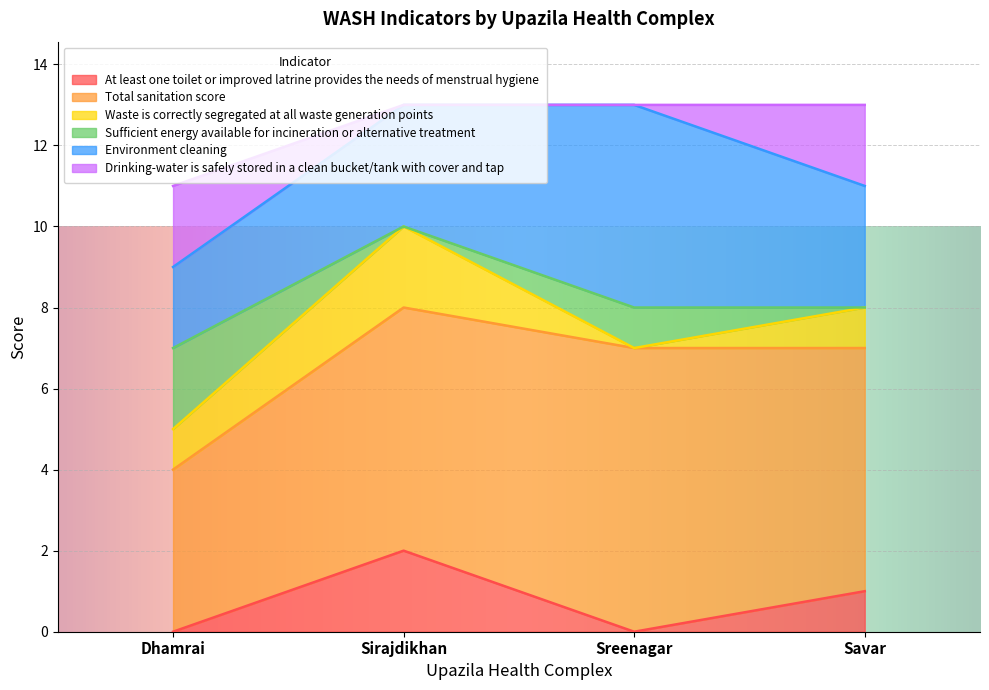

Reading right to left, extract all data points from this chart.

At least one toilet or improved latrine provides the needs of menstrual hygiene: Savar=1	Sreenagar=0	Sirajdikhan=2	Dhamrai=0
Total sanitation score: Savar=6	Sreenagar=7	Sirajdikhan=6	Dhamrai=4
Waste is correctly segregated at all waste generation points: Savar=1	Sreenagar=0	Sirajdikhan=2	Dhamrai=1
Sufficient energy available for incineration or alternative treatment: Savar=0	Sreenagar=1	Sirajdikhan=0	Dhamrai=2
Environment cleaning: Savar=3	Sreenagar=5	Sirajdikhan=3	Dhamrai=2
Drinking-water is safely stored in a clean bucket/tank with cover and tap: Savar=2	Sreenagar=0	Sirajdikhan=0	Dhamrai=2